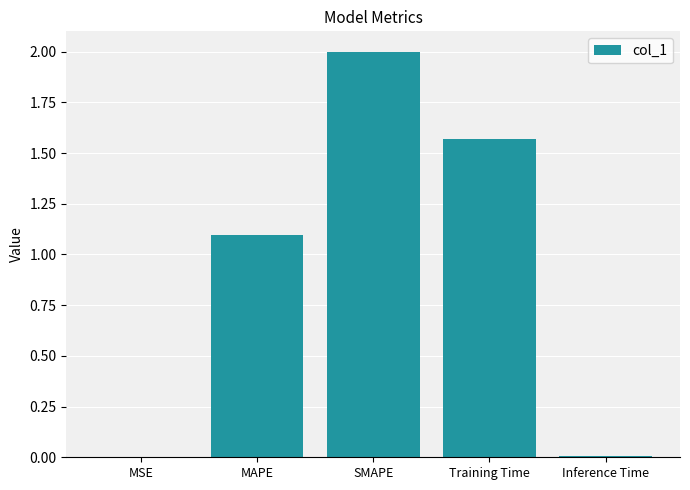

At which category does the chart reach its peak across all series?

SMAPE